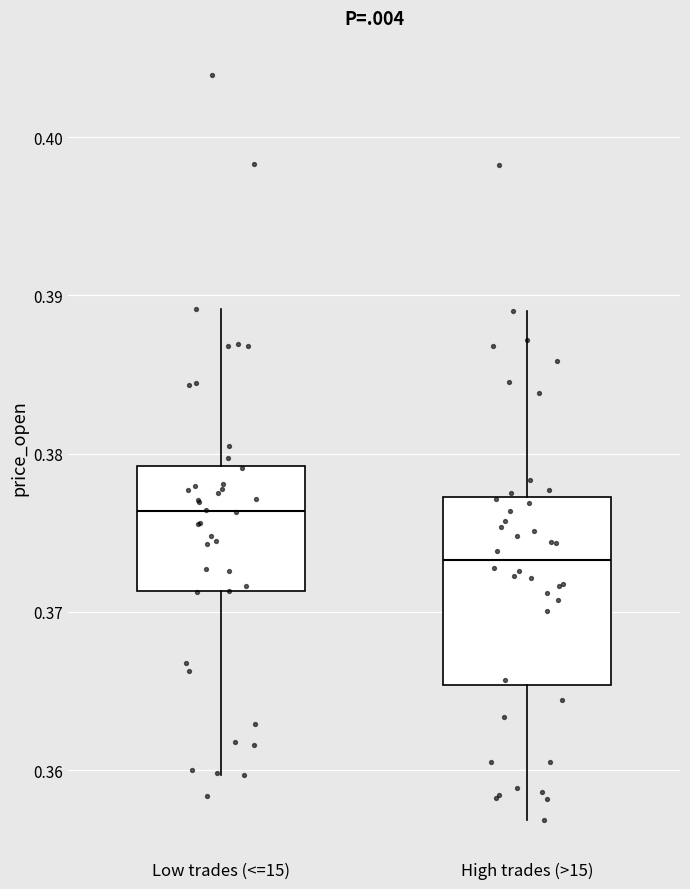

Comparing the boxes themselves (not the whiskers), which one is the tallest?

High trades (>15)